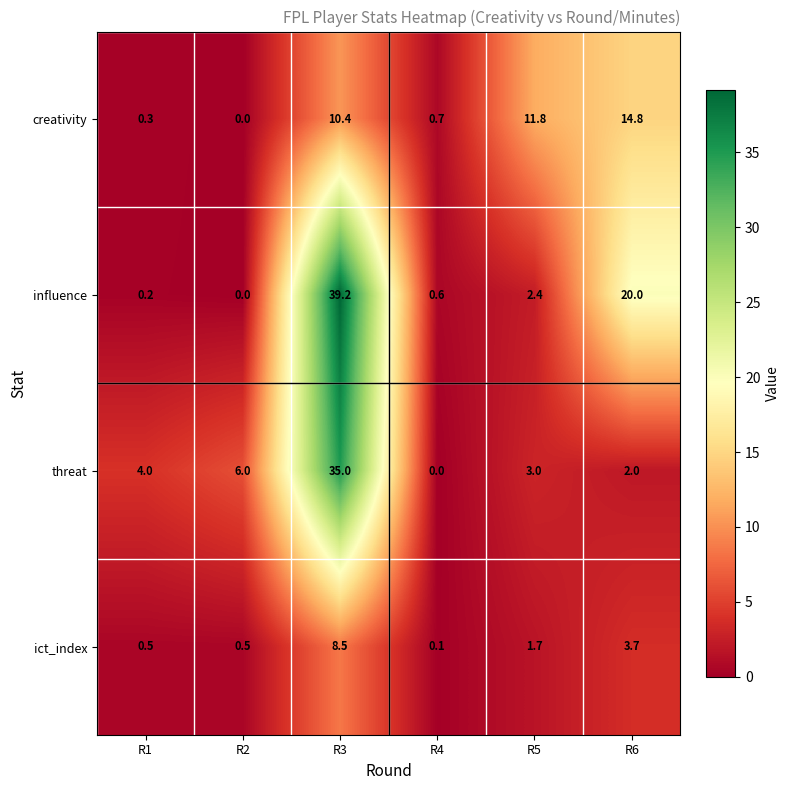

Rank the series by their average value, from lowest to highest.

ict_index, creativity, threat, influence